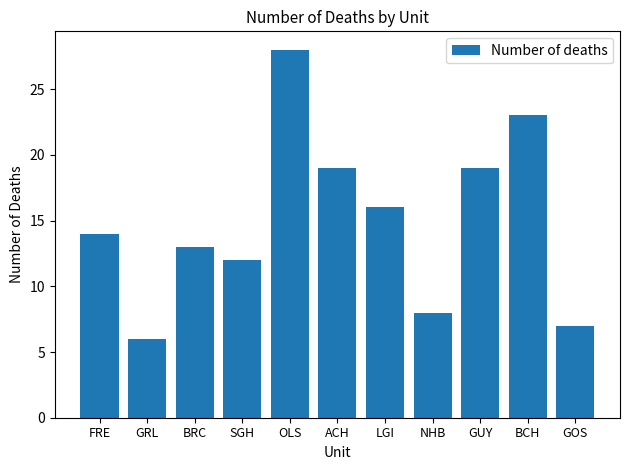

What is the greatest value displayed?

28